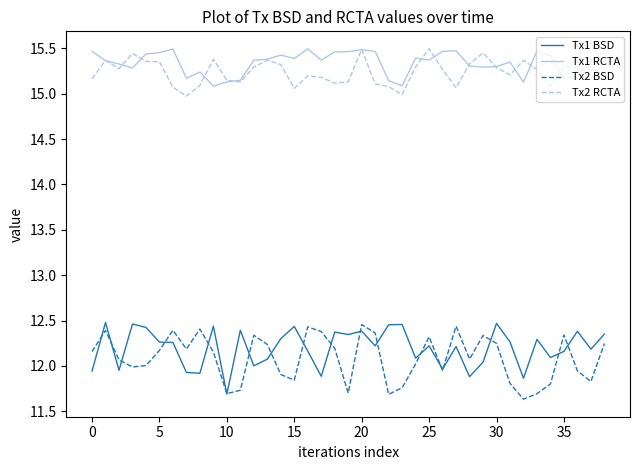

True or false: Tx1 BSD and Tx2 RCTA intersect in this chart.

False